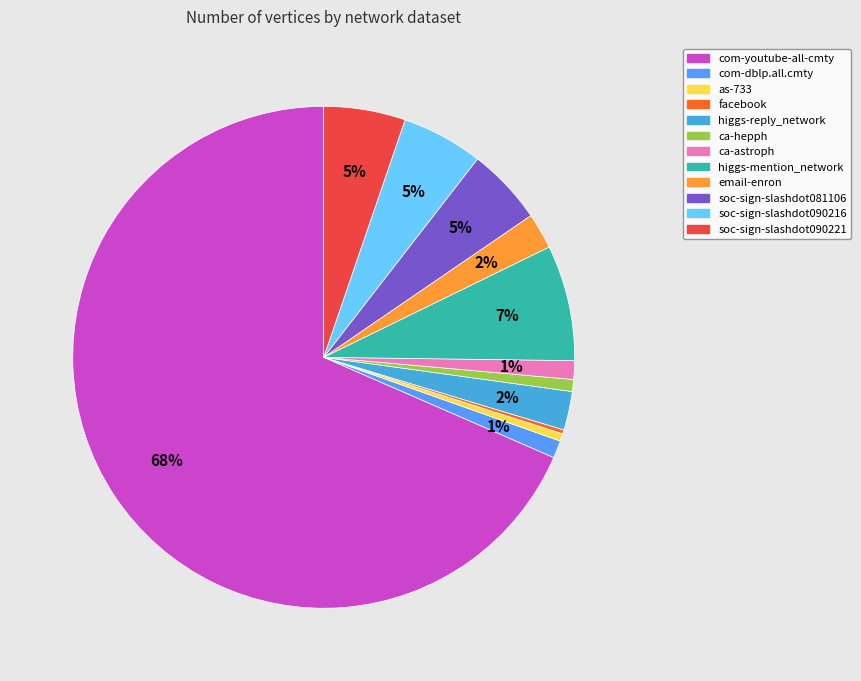

What is the largest slice in the pie chart?

com-youtube-all-cmty